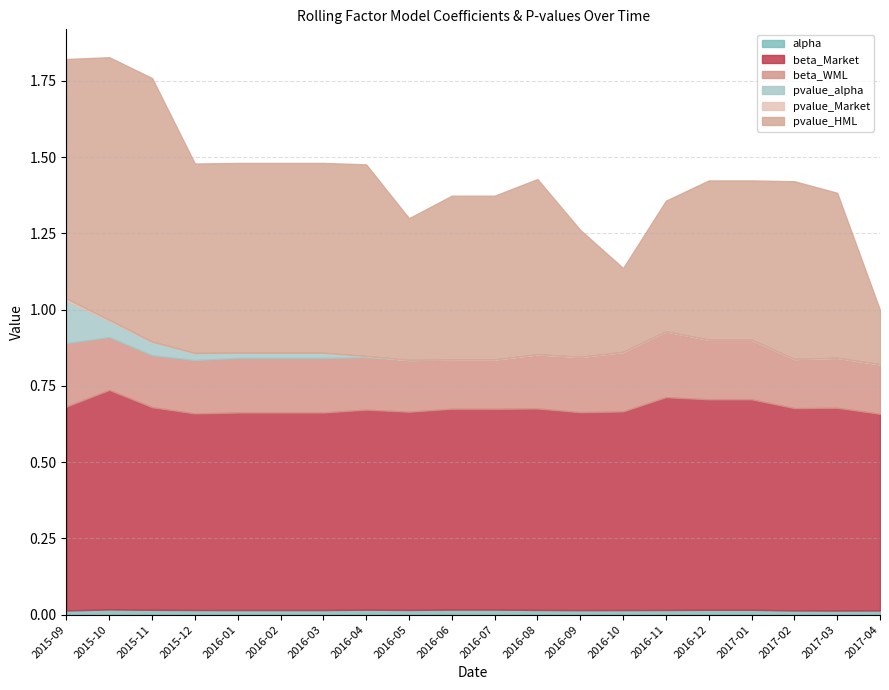

Is it true that alpha equals 0.0 at 2016-07?

False